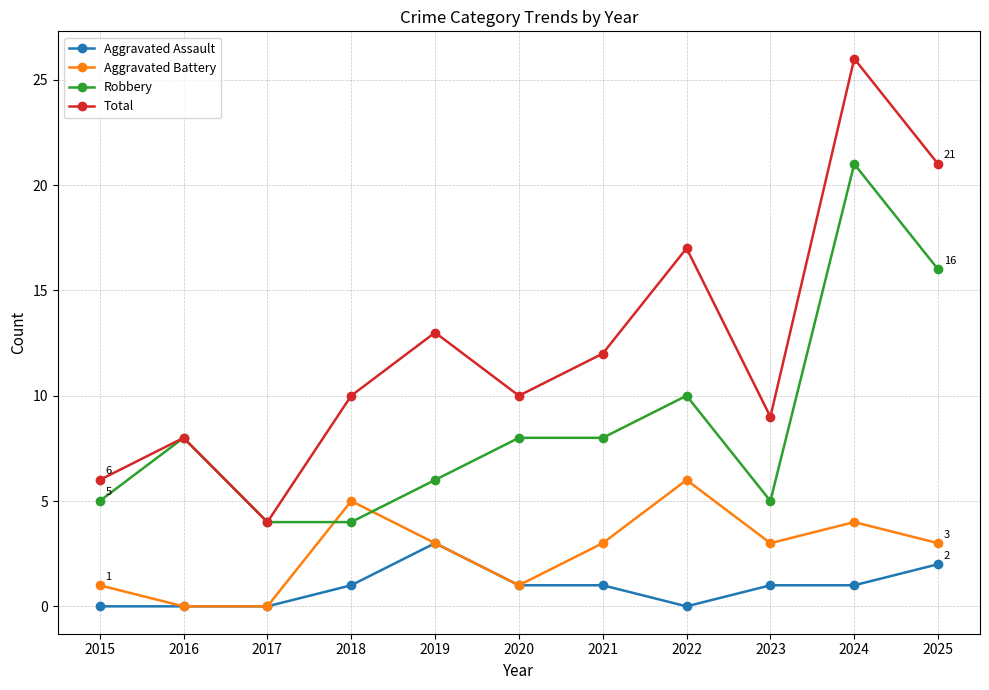

What is the value of the Aggravated Battery point at the 4th from the left?

5